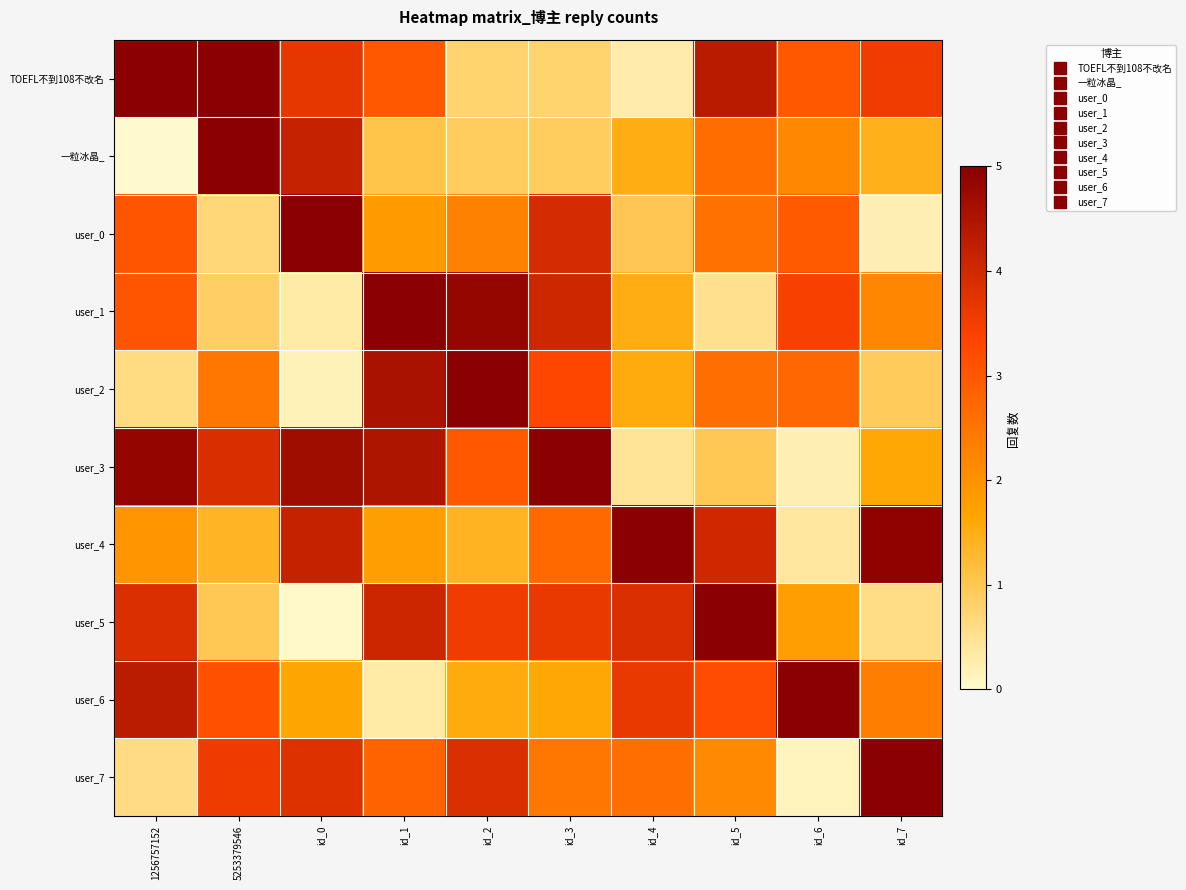

Between 1256757152 and id_7, which is larger?

1256757152